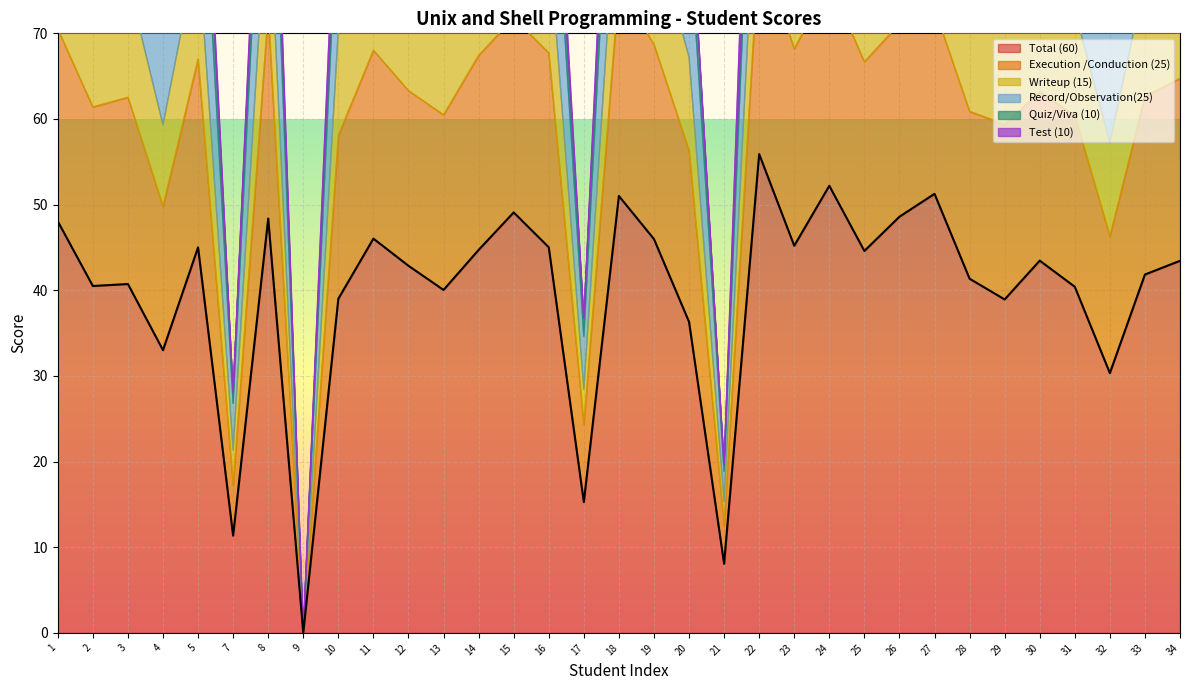

How many values in the Total (60) series are below 43?

16